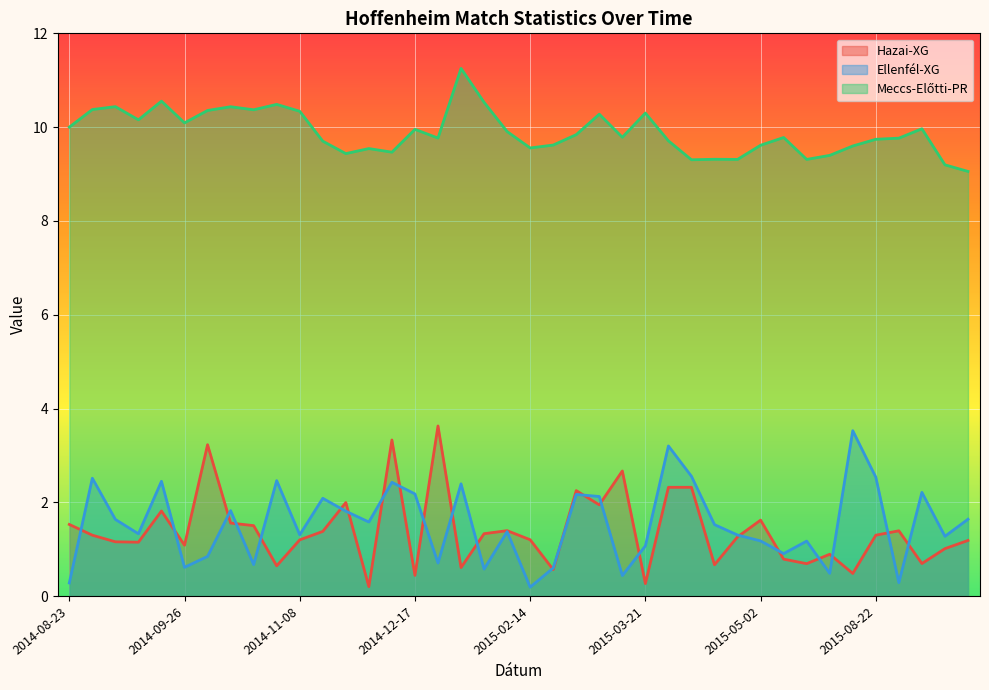

What is the total value across all series at 2014-09-26?

11.8